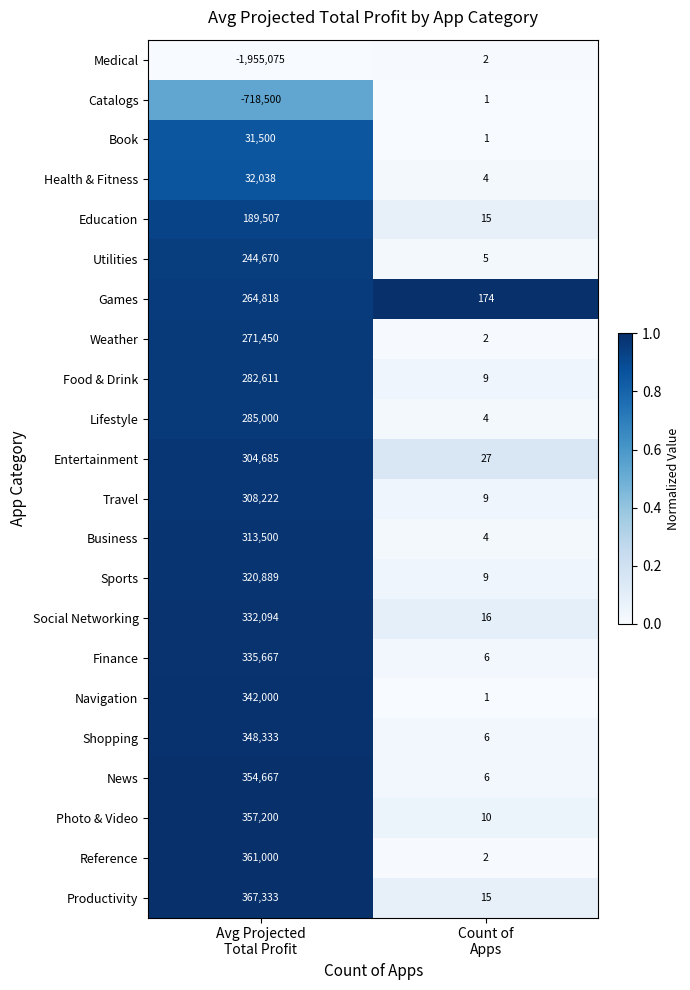

At which category is the sum across all series the highest?

Avg Projected
Total Profit